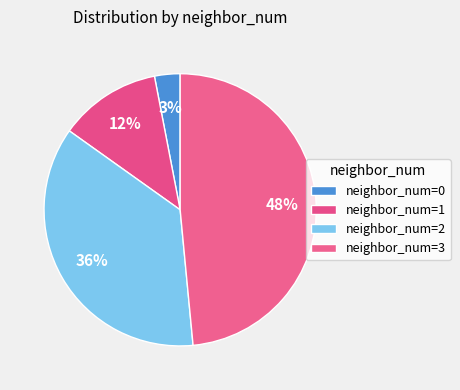

Count the number of slices in the pie.

4